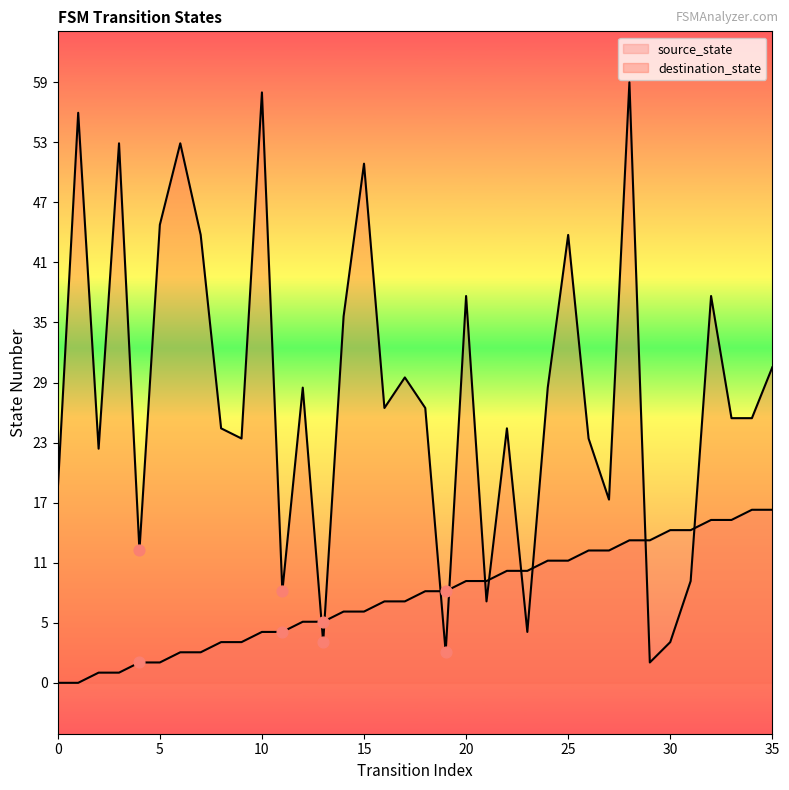

At how many categories does at least one series exceed 15?

27